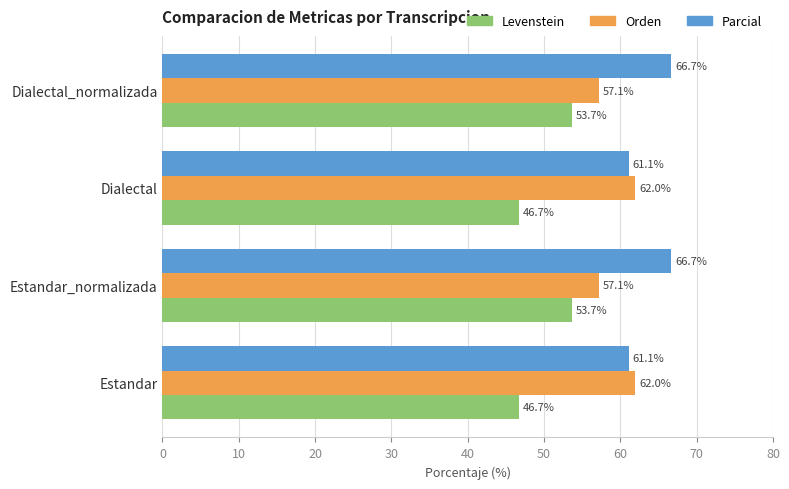

What is the minimum value for Orden?

57.1